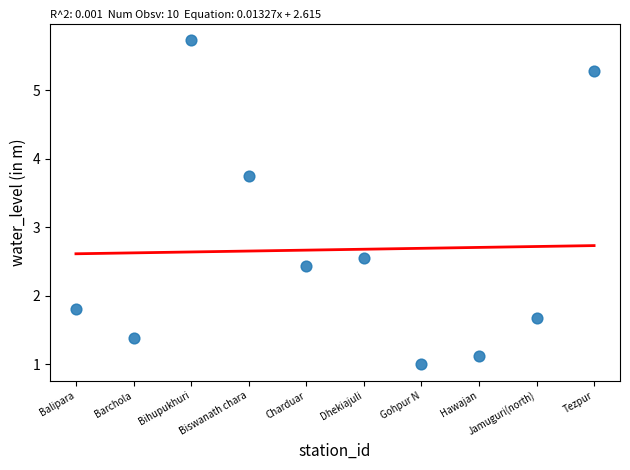

What is the range of Y values (max minus min)?

4.7